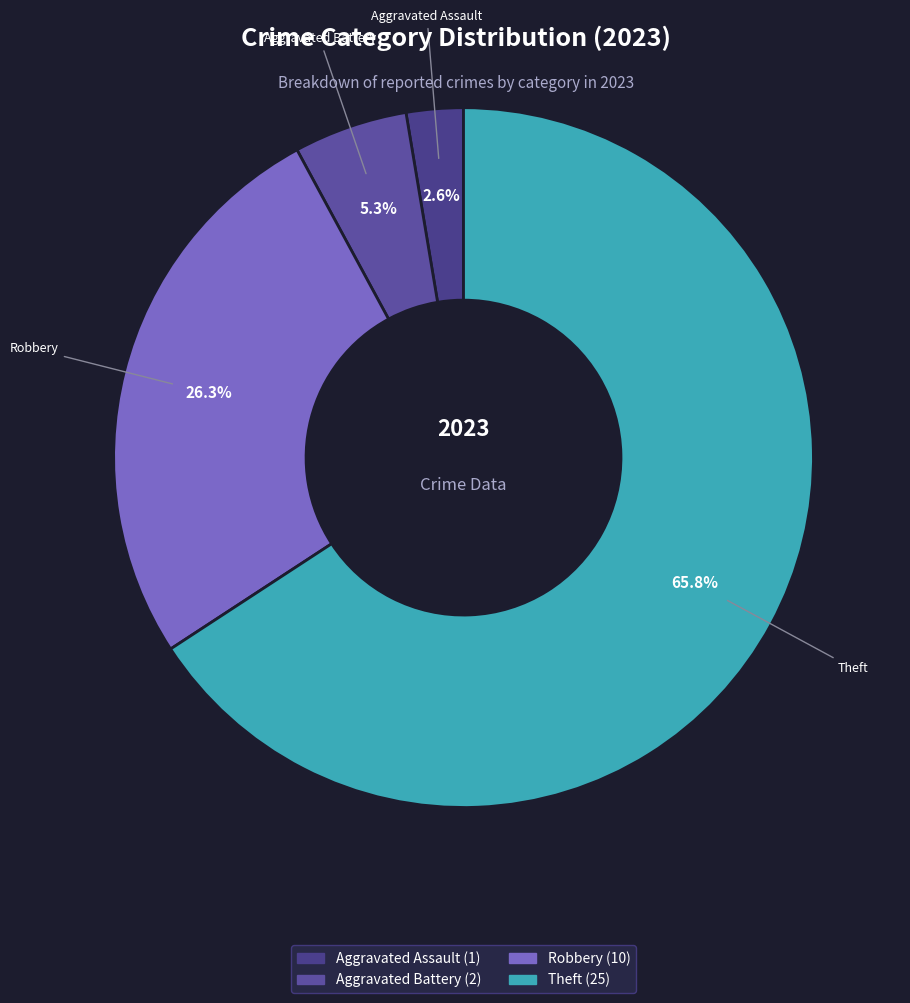

True or false: Theft accounts for 77% of the total.

False